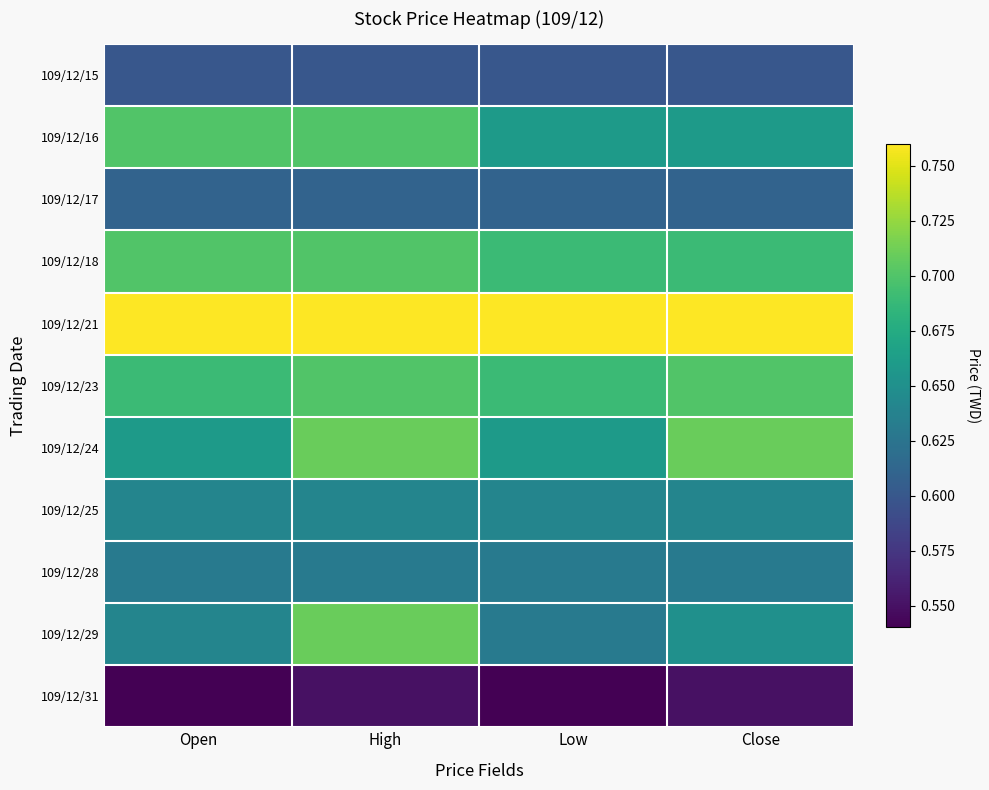

Which has a higher value, High or Open?

High